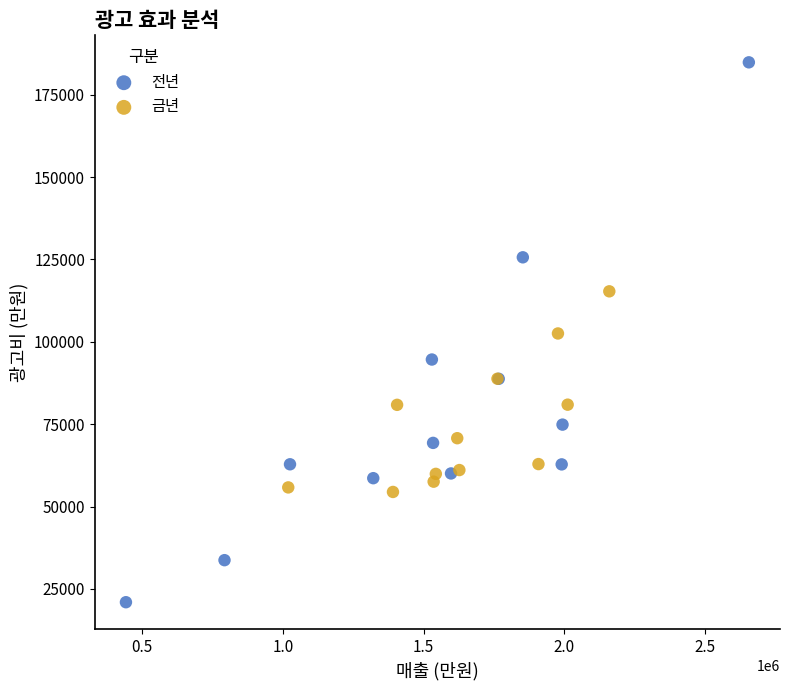

What are all the series names shown in the legend?

전년, 금년